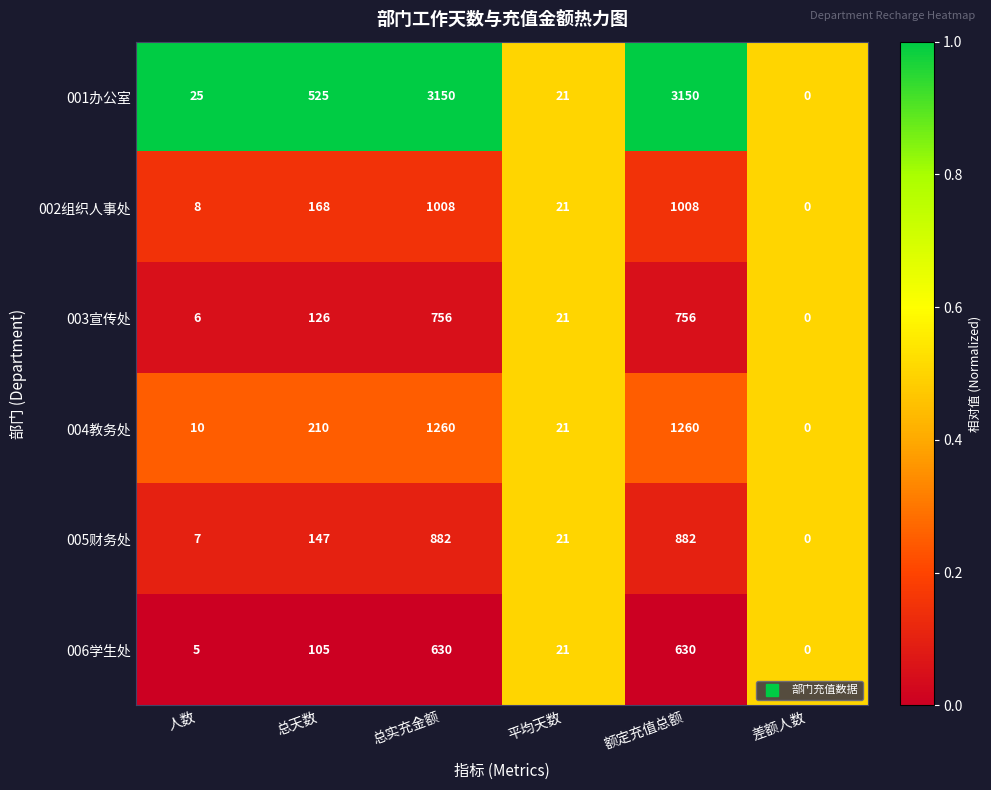

Where is 005财务处 nearest to the value 441?

总天数